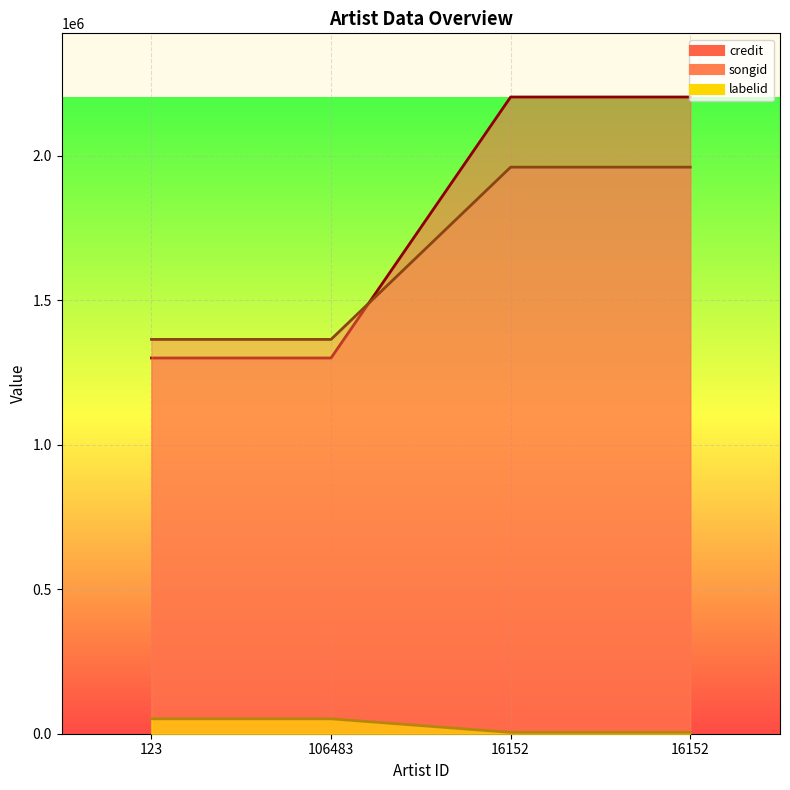

True or false: labelid has a value of 4629 at 16152.

True